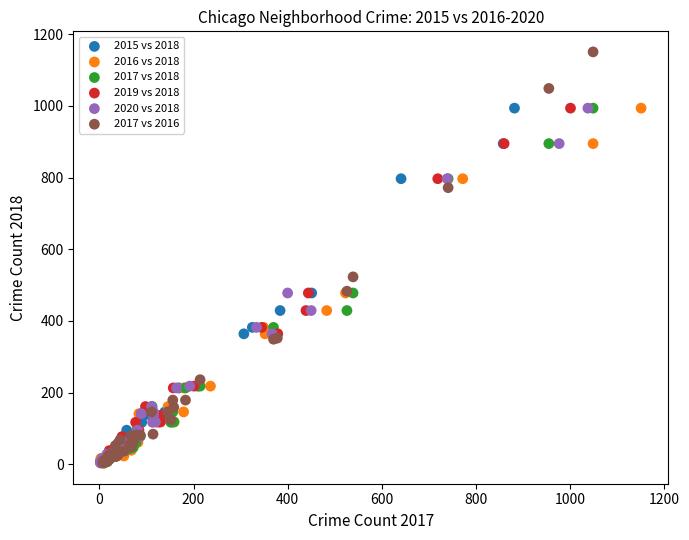

Which series reaches the maximum Y coordinate?

2017 vs 2016